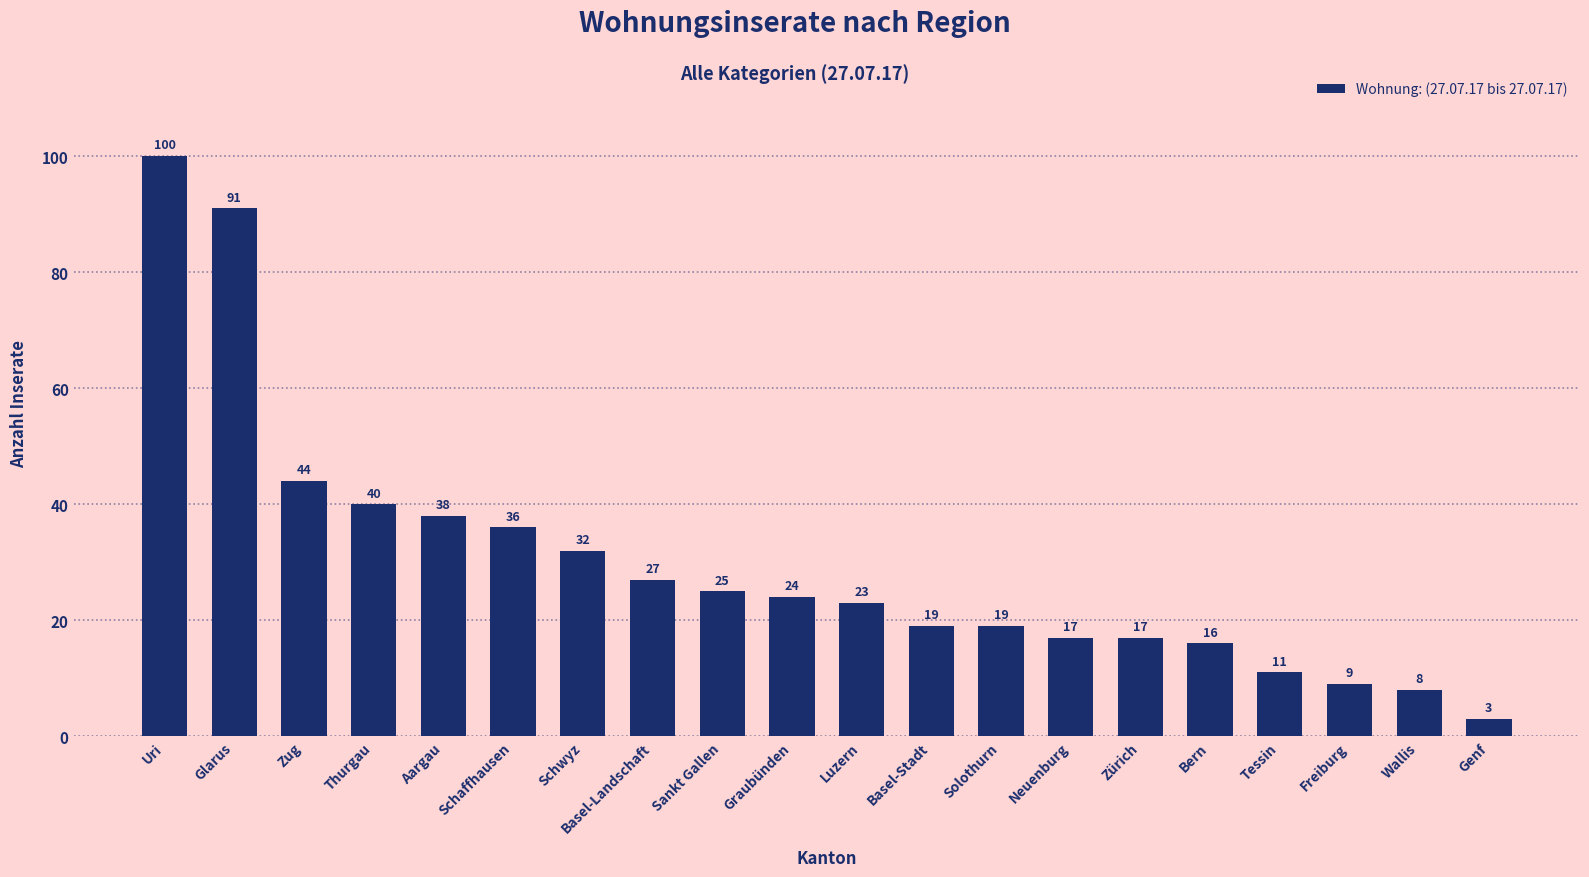

What is the change in value from Glarus to Tessin?

-80